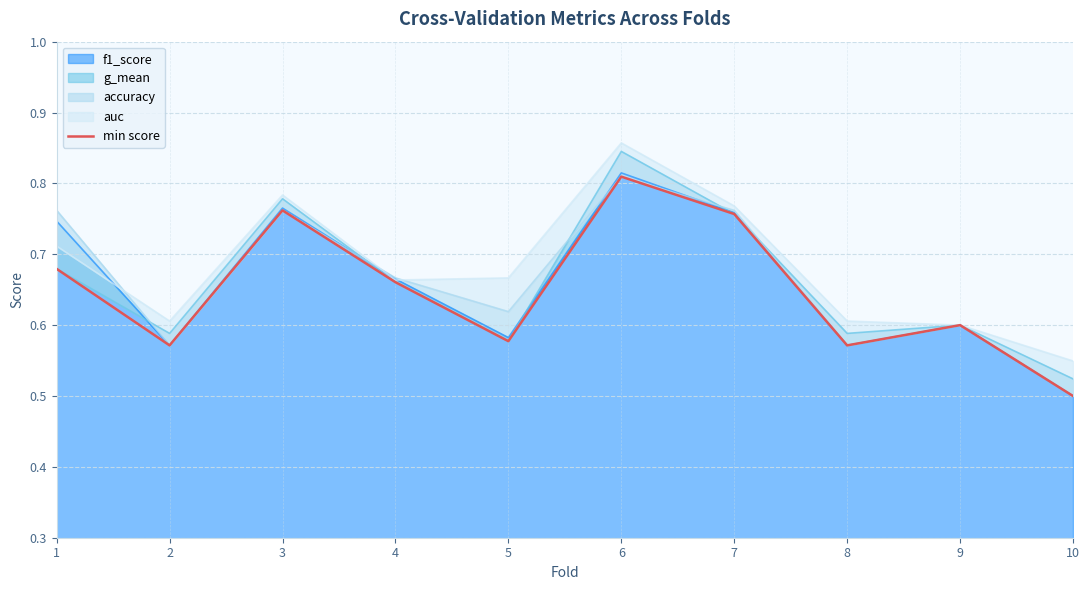

At which category does the chart reach its minimum across all series?

10